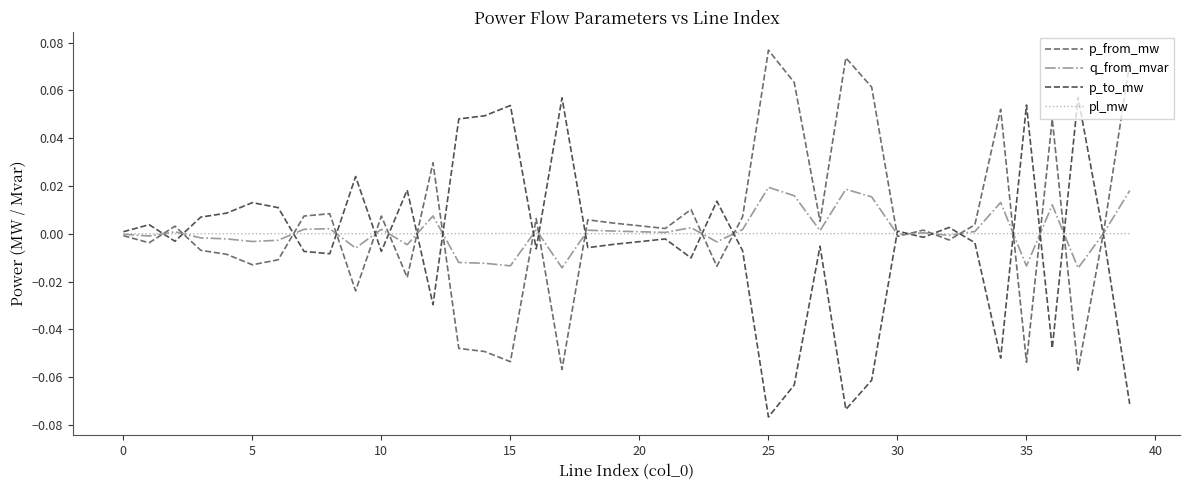

List the series in order of their peak value, highest first.

p_from_mw, p_to_mw, q_from_mvar, pl_mw